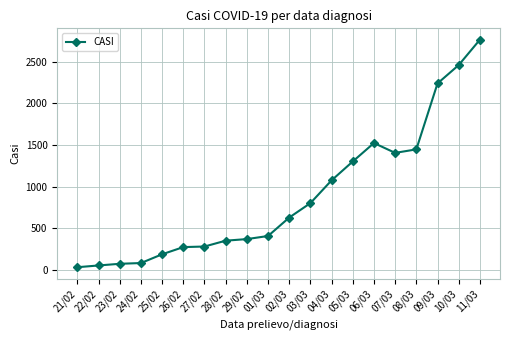

At which label is the value closest to 1399?

07/03